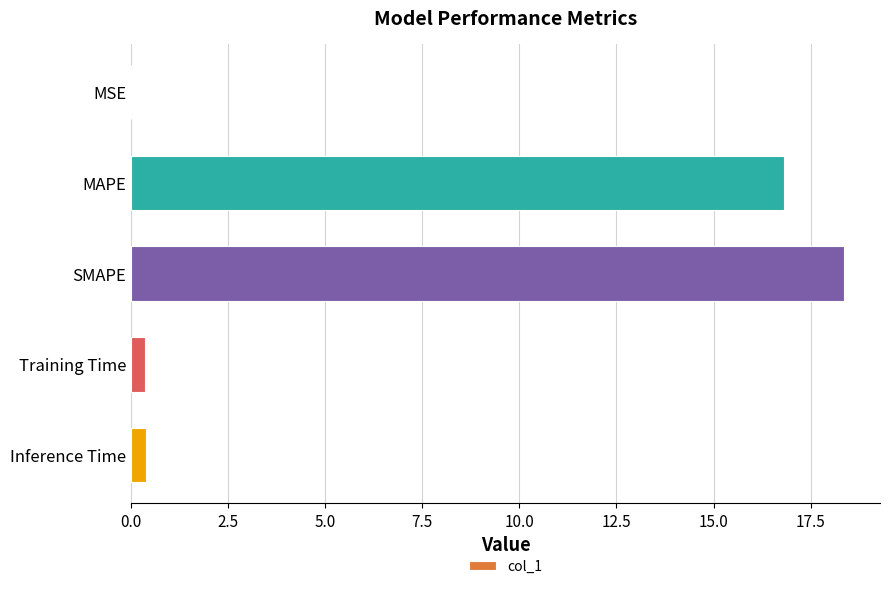

What is the average value?

7.2